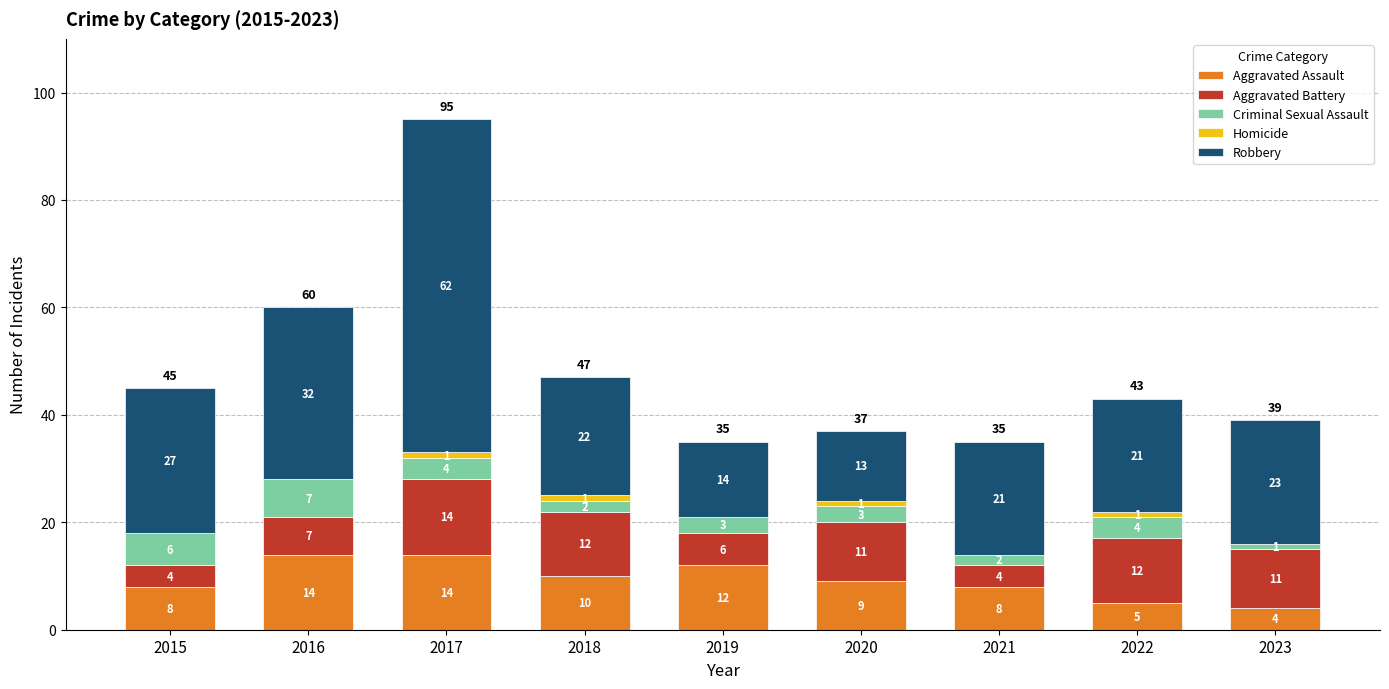

At which category is the sum across all series the highest?

2017